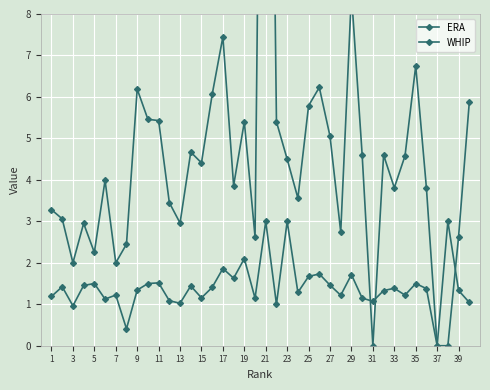

The ERA series shows 2.2 at 15. True or false?

False